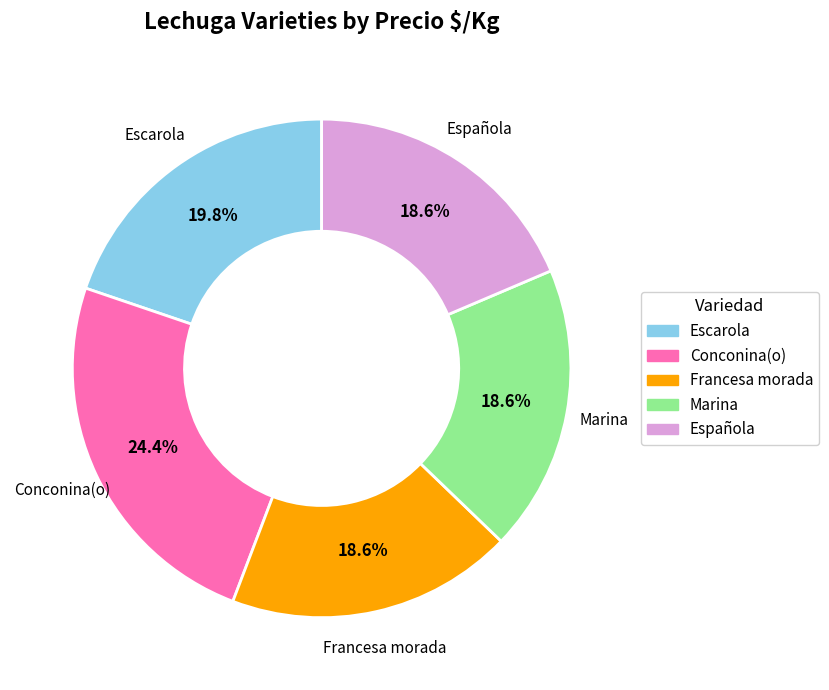

Does Francesa morada represent more than half of the total?

No